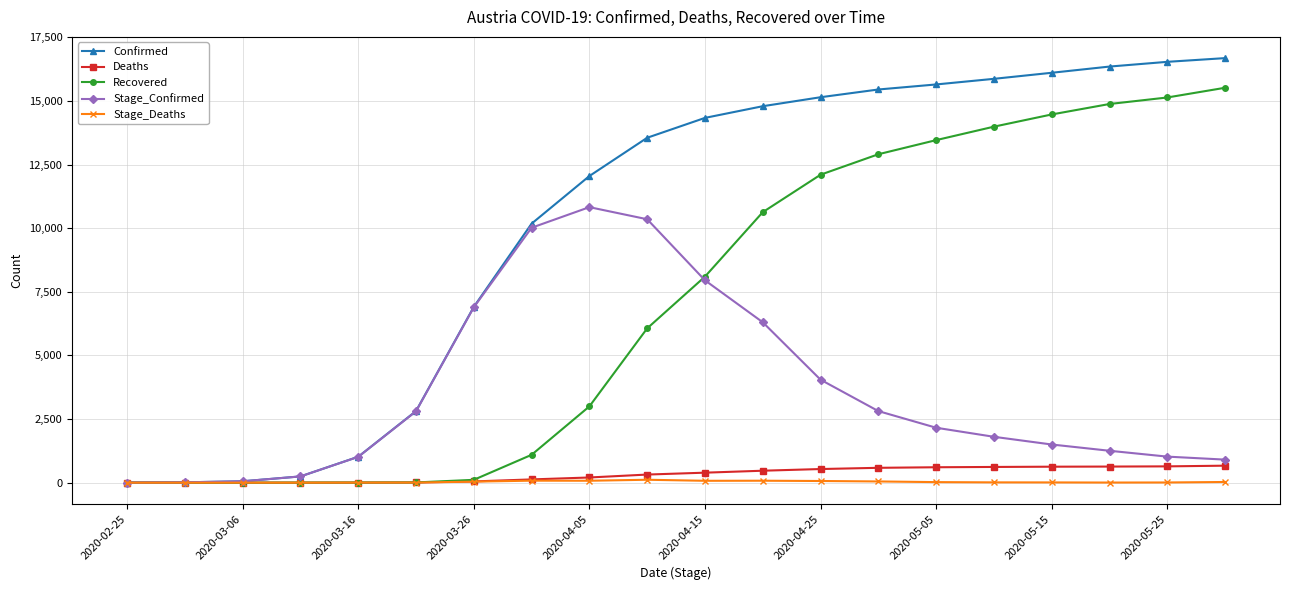

What is the greatest value displayed?

16685